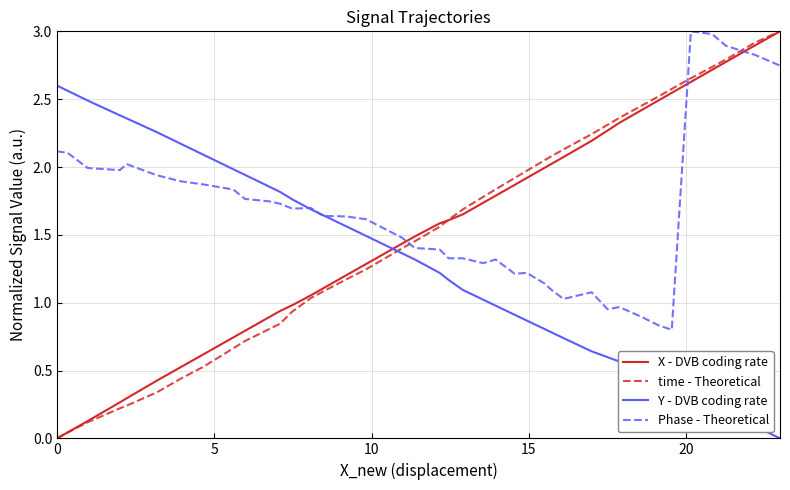

How many intersections are there between Y - DVB coding rate and time - Theoretical?

1